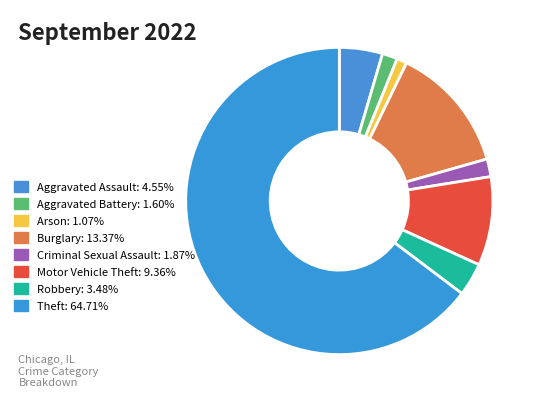

How many segments does this pie chart have?

8